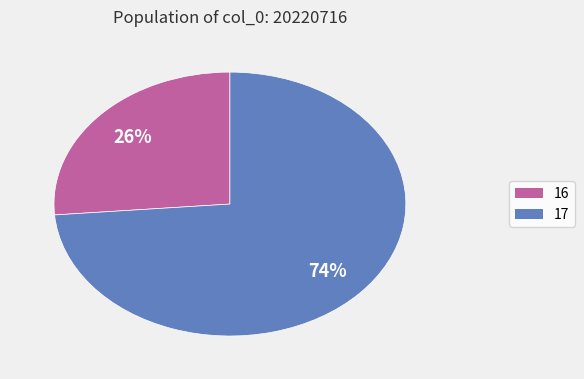

Is there a majority slice in this chart?

Yes